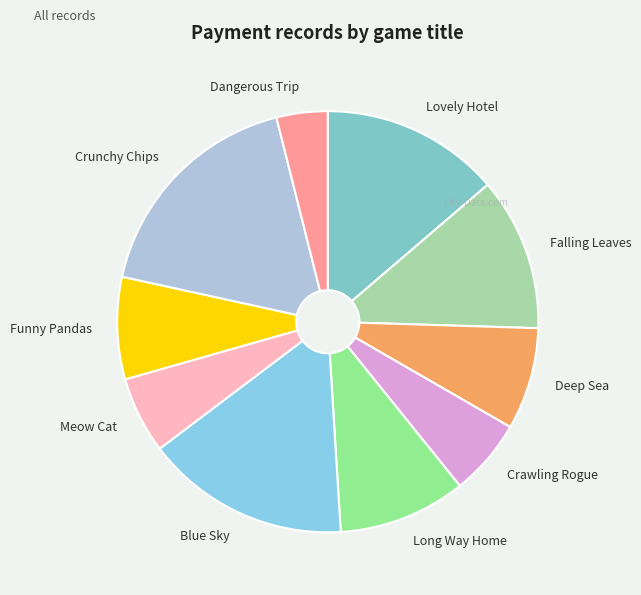

Does any single category account for the majority?

No